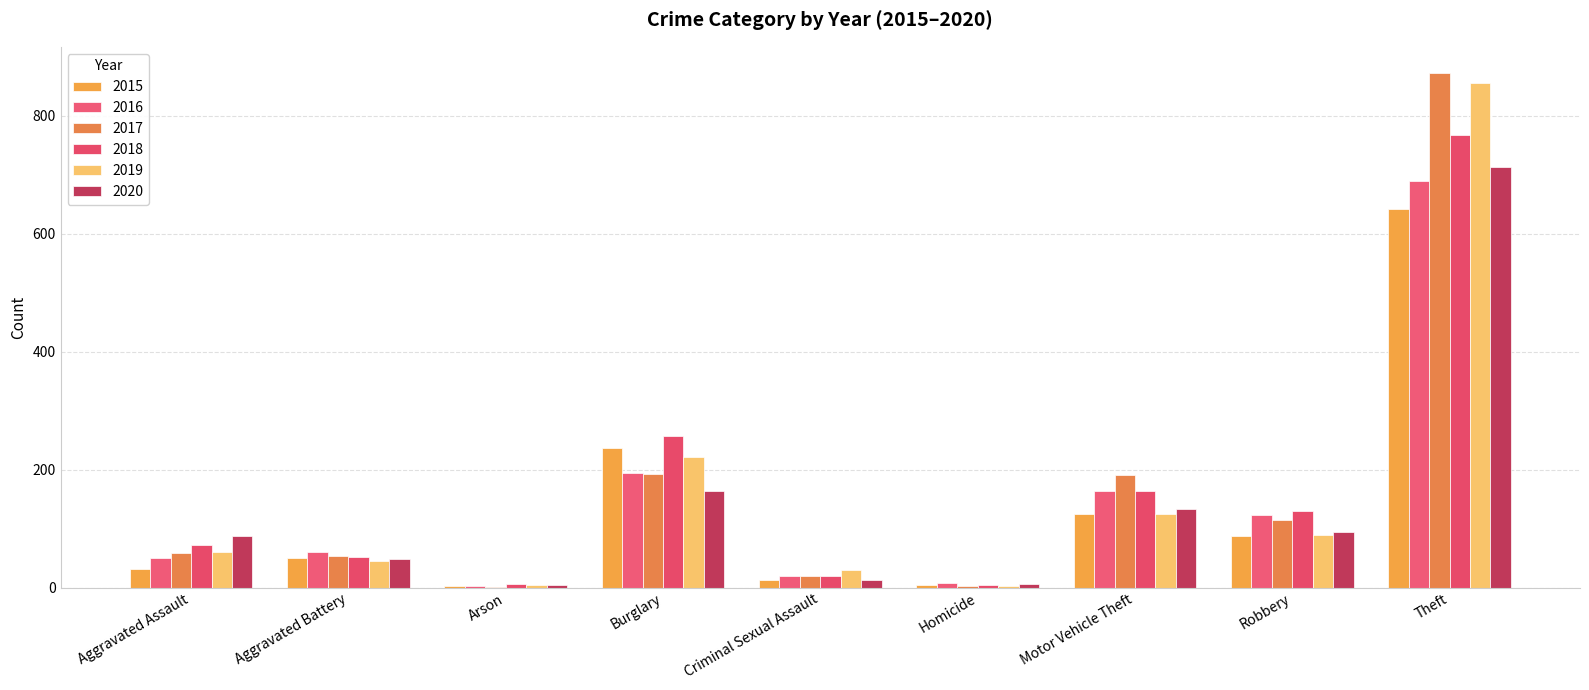

How many data points does each series have?

9